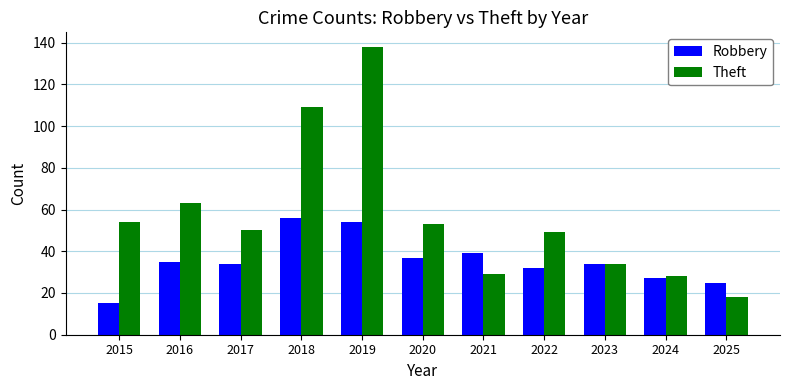

What is the maximum value shown in the chart?

138